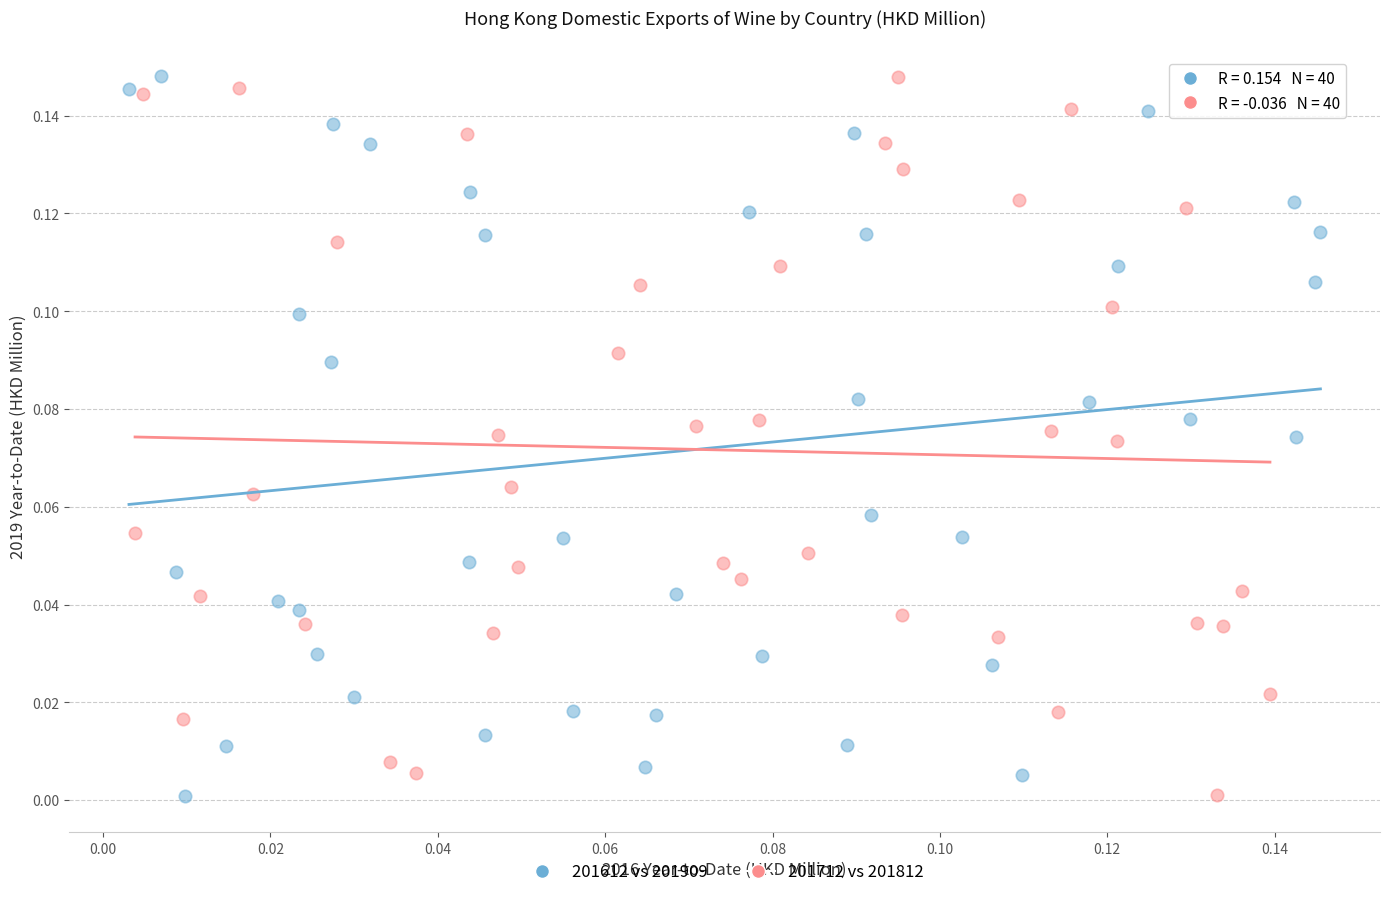

What are all the series names shown in the legend?

201612 vs 201909, 201712 vs 201812